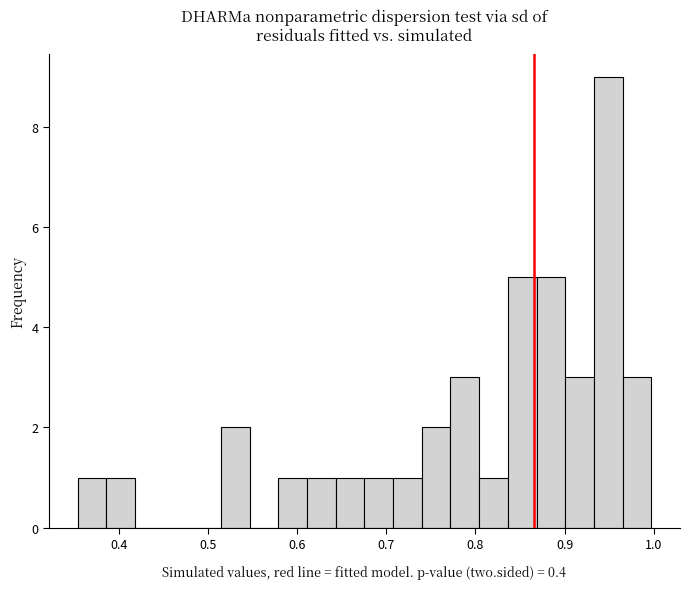

Around what value on the x-axis is the tallest bar? Give the approximate position of its centre, as read against the axis.

0.95